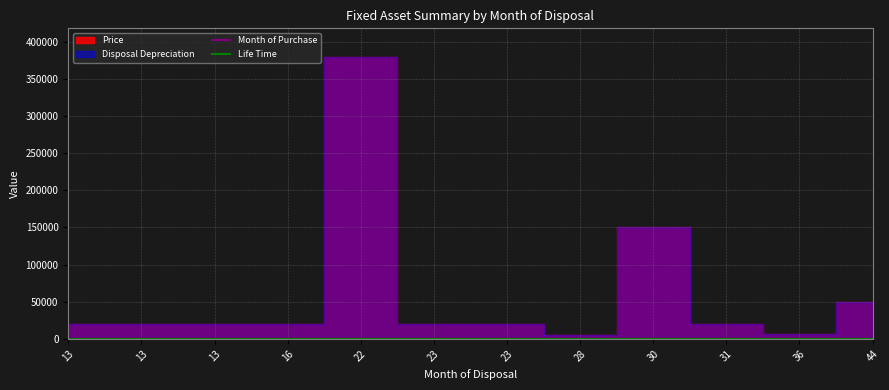

How many data points in Month of Purchase are less than 11?

6